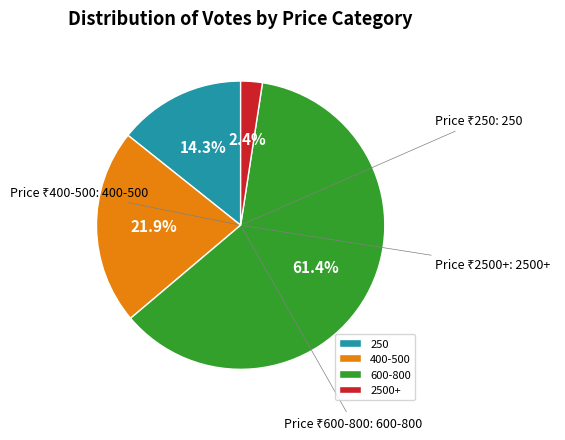

Do 400-500 and 600-800 together represent more than half of the pie?

Yes